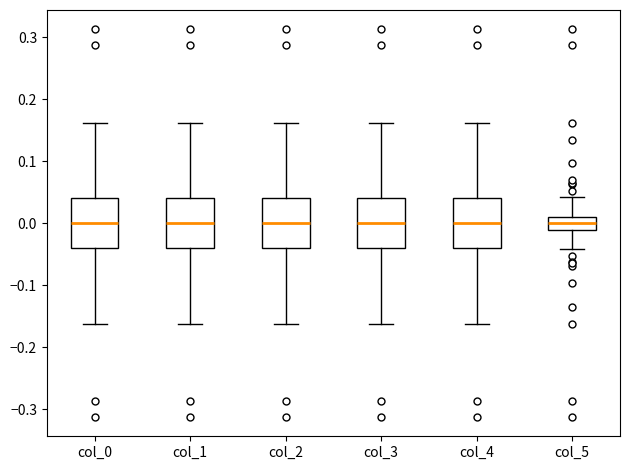

Reading left to right, read every box against the y-axis: the position of its median line, the range the box covers, and the ends of its whiskers. The values are not printed on the chart, so give them approximately, as read against the axis.

col_0: median 0.00, box -0.04 to 0.04, whiskers -0.16 to 0.16
col_1: median 0.00, box -0.04 to 0.04, whiskers -0.16 to 0.16
col_2: median 0.00, box -0.04 to 0.04, whiskers -0.16 to 0.16
col_3: median 0.00, box -0.04 to 0.04, whiskers -0.16 to 0.16
col_4: median 0.00, box -0.04 to 0.04, whiskers -0.16 to 0.16
col_5: median 0.00, box -0.01 to 0.01, whiskers -0.04 to 0.04